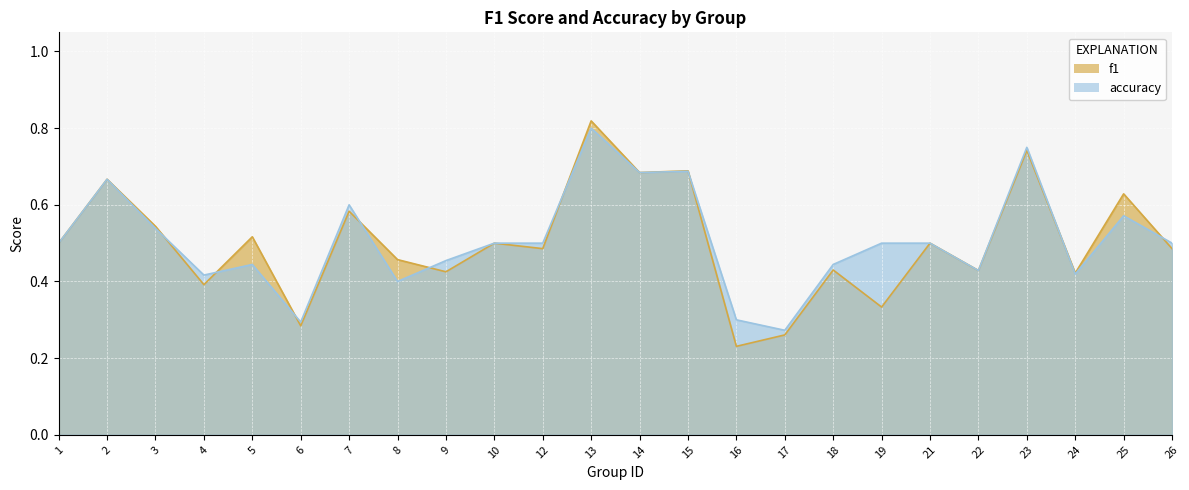

What are all the series names shown in the legend?

f1, accuracy